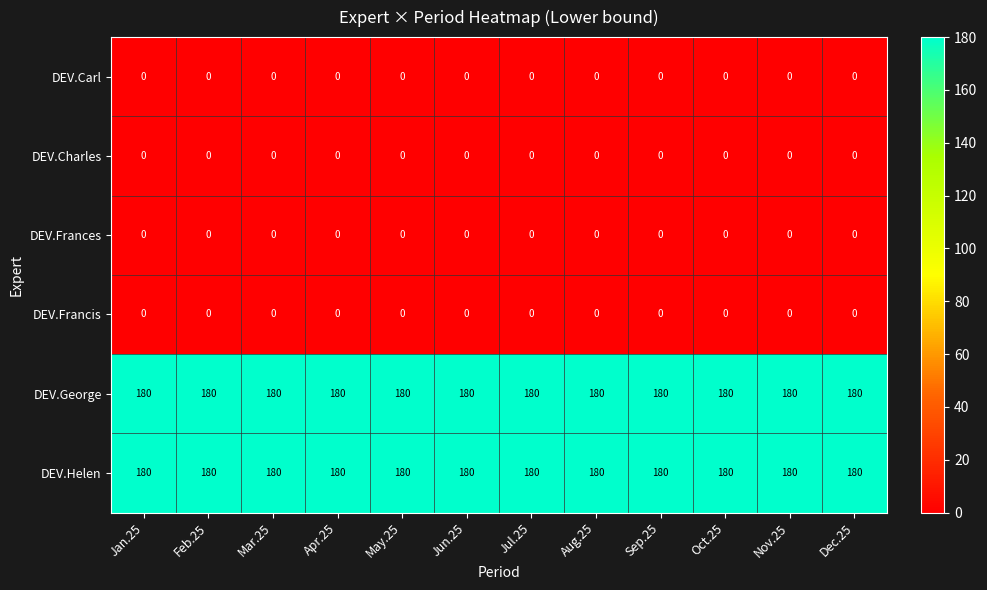

The value of DEV.Francis at Jan.25 is 0. True or false?

True